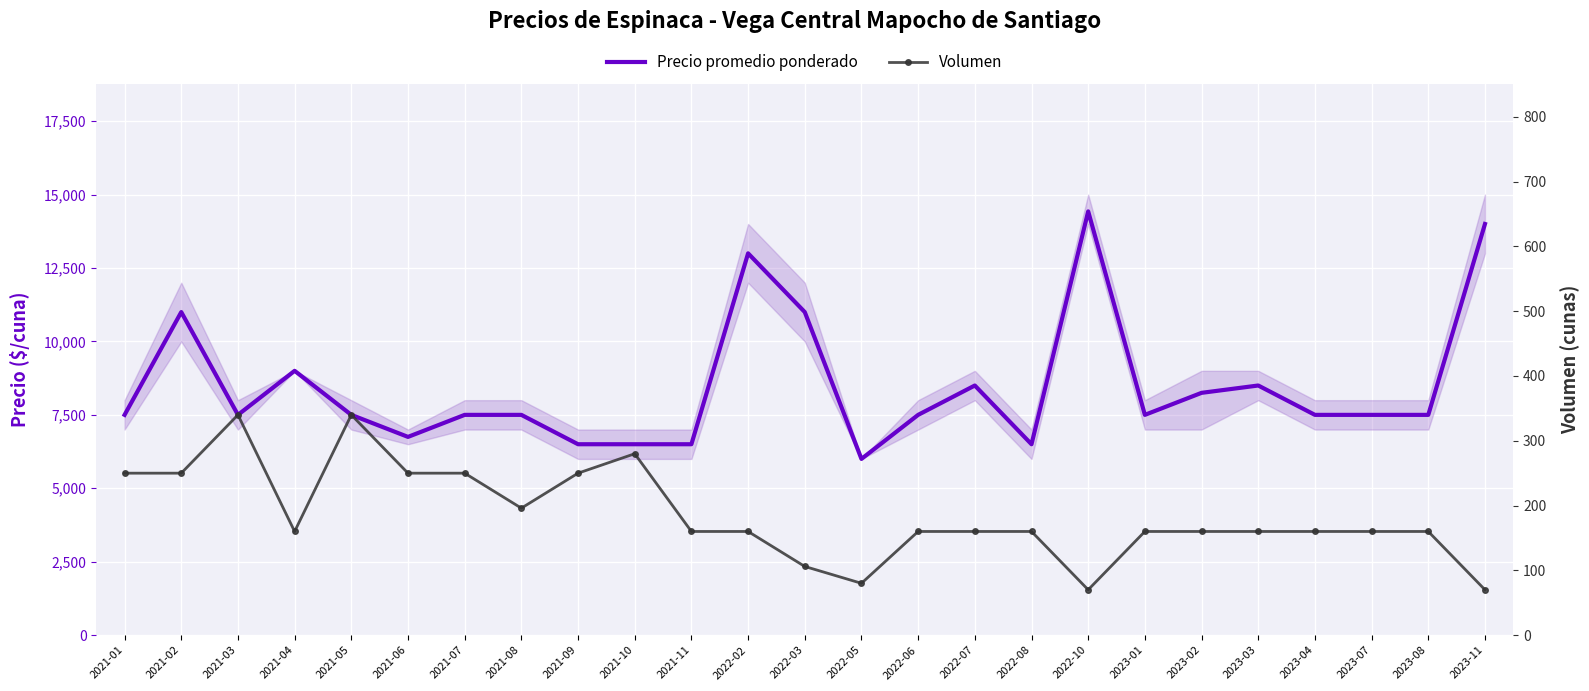

Where is Precio promedio ponderado nearest to the value 10214?

2021-02